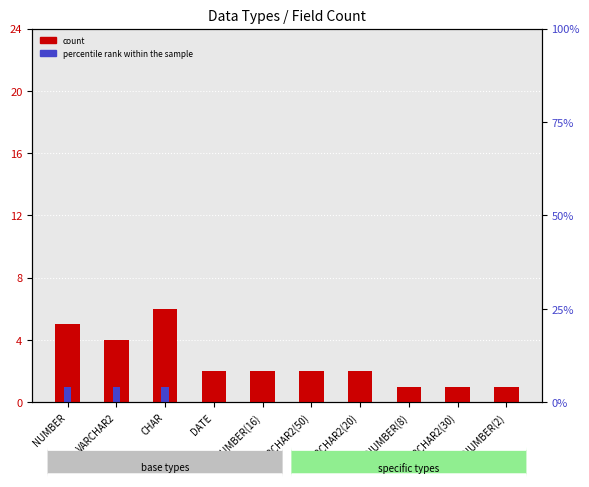

What is the label of the 1st bar from the left?

NUMBER